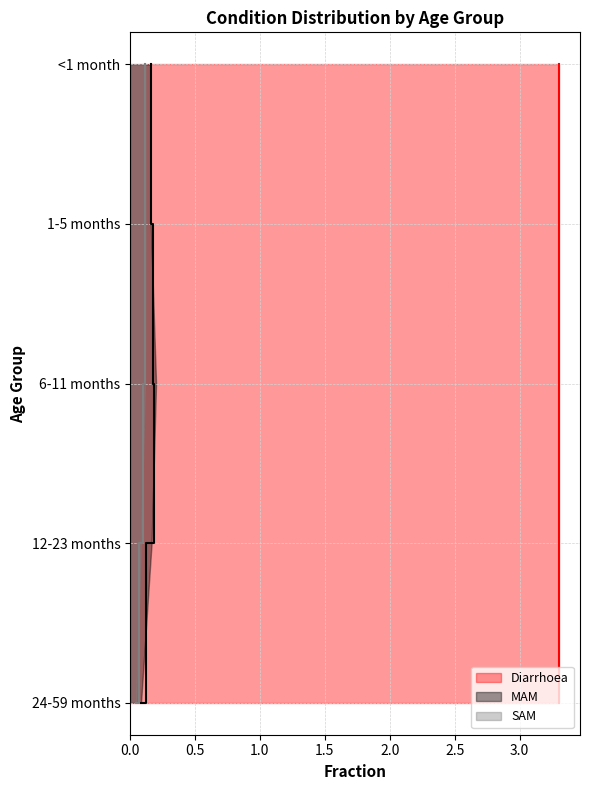

Reading left to right, transcribe all the data shown in this chart.

Diarrhoea: <1 month=3.3	1-5 months=3.3	6-11 months=3.3	12-23 months=3.3	24-59 months=3.3
MAM: <1 month=0.2	1-5 months=0.2	6-11 months=0.2	12-23 months=0.2	24-59 months=0.1
SAM: <1 month=0.1	1-5 months=0.1	6-11 months=0.1	12-23 months=0.1	24-59 months=0.0